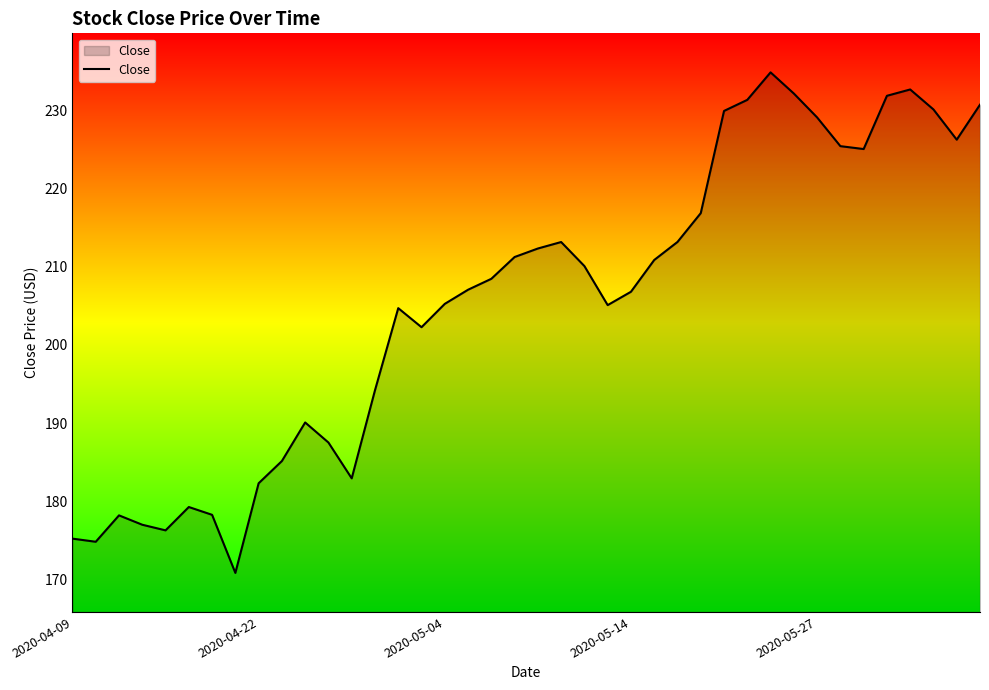

What is the smallest value displayed?

170.8